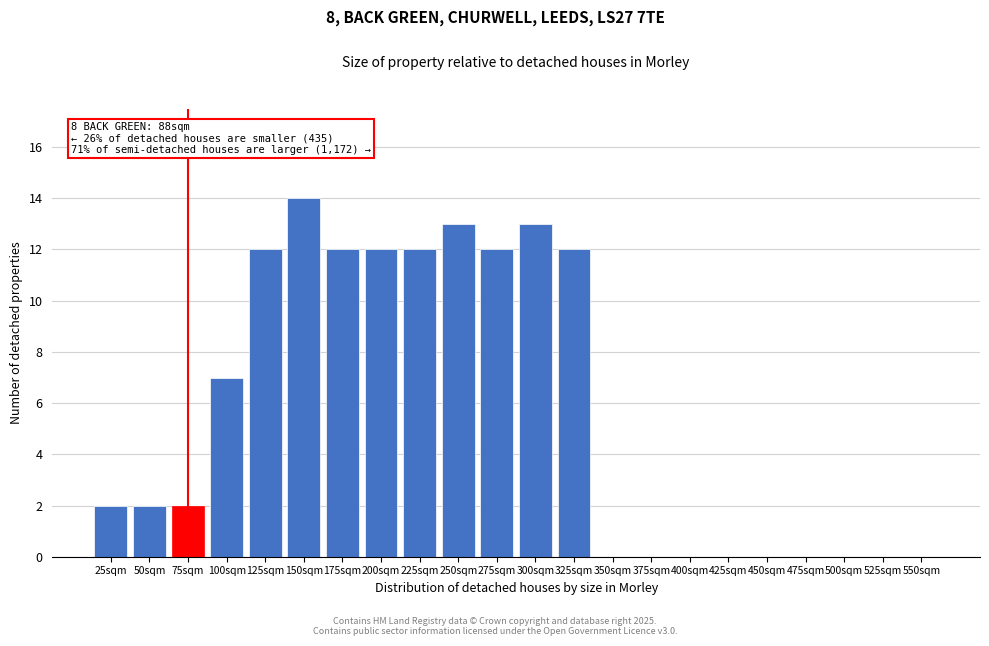

Reading left to right, transcribe all the data shown in this chart.

25sqm=2	50sqm=2	75sqm=2	100sqm=7	125sqm=12	150sqm=14	175sqm=12	200sqm=12	225sqm=12	250sqm=13	275sqm=12	300sqm=13	325sqm=12	350sqm=0	375sqm=0	400sqm=0	425sqm=0	450sqm=0	475sqm=0	500sqm=0	525sqm=0	550sqm=0